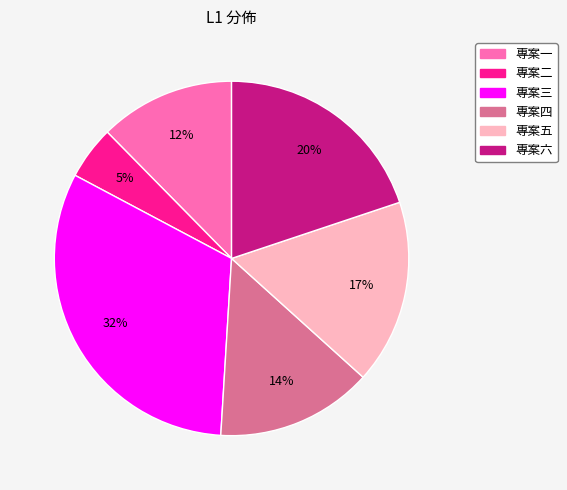

Count the number of slices in the pie.

6